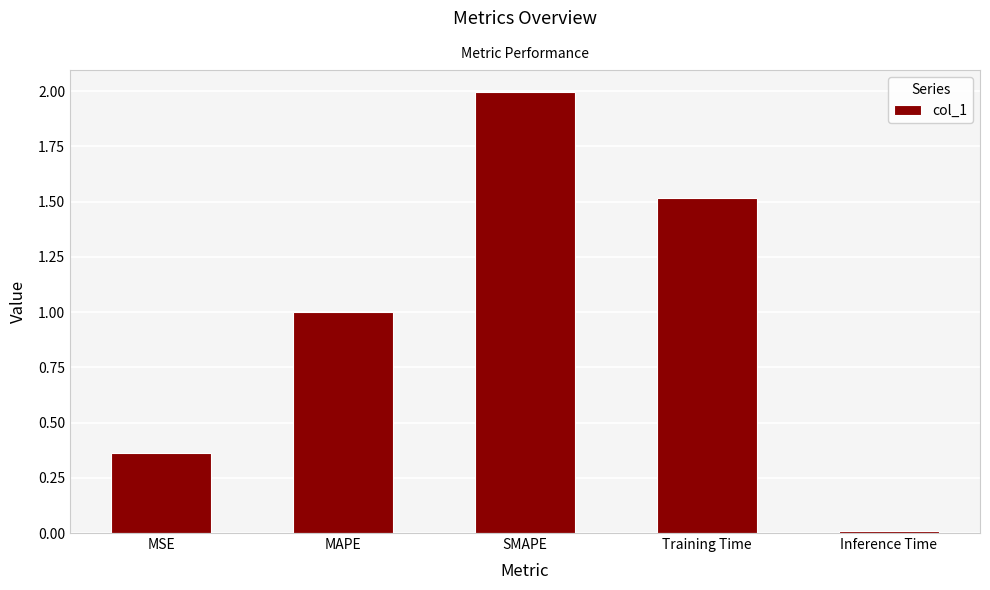

What is the label of the 3rd bar from the left?

SMAPE